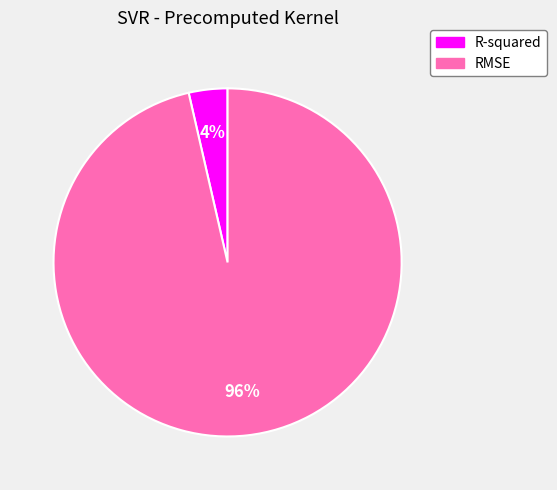

To the nearest percent, what is the average slice percentage?

50%